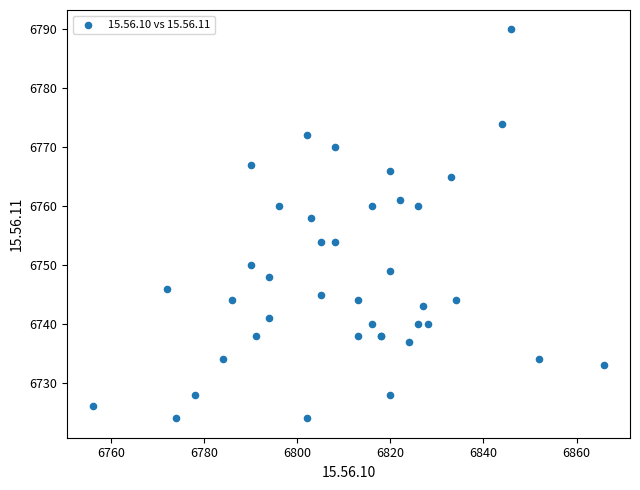

What Y value in the scatter plot is closest to 6757?

6758